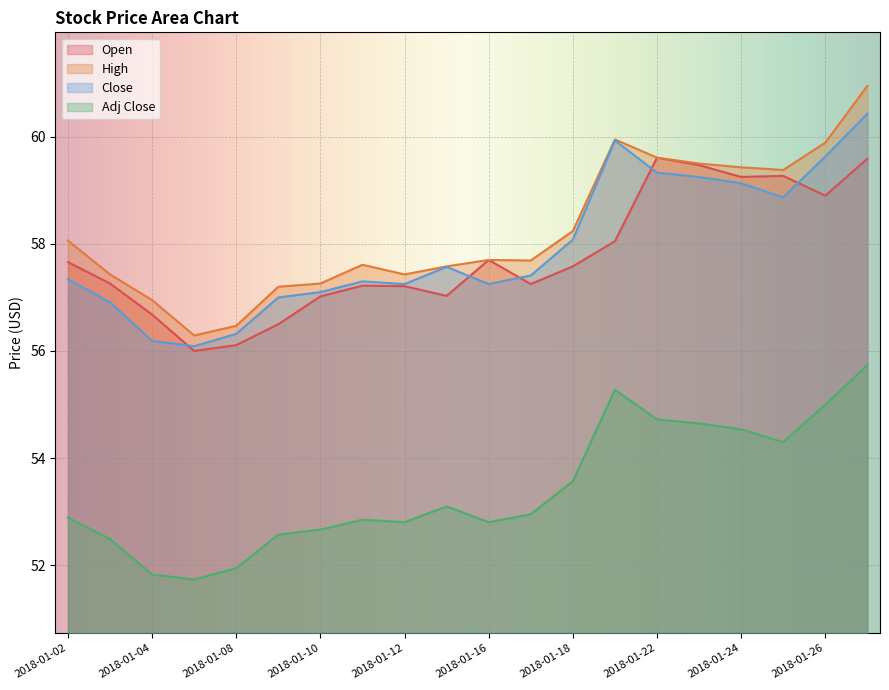

True or false: Close has more than 1 interior local peaks.

True